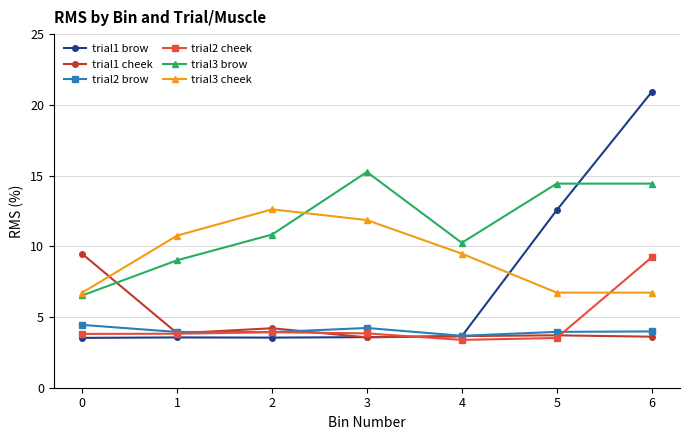

At which category is the sum across all series the highest?

6